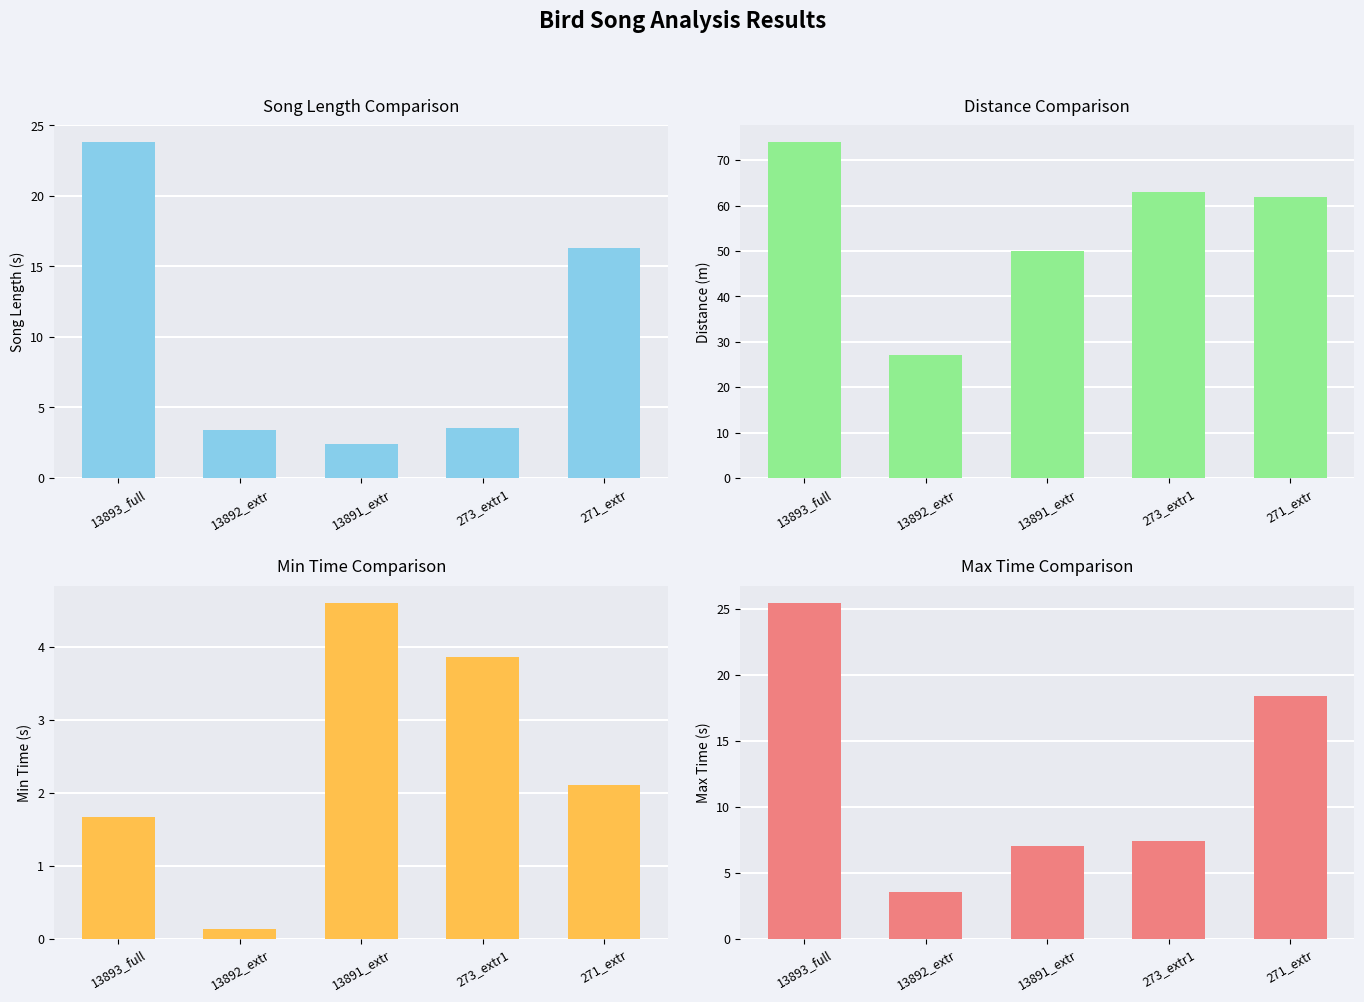

How many bars are there in total?

20